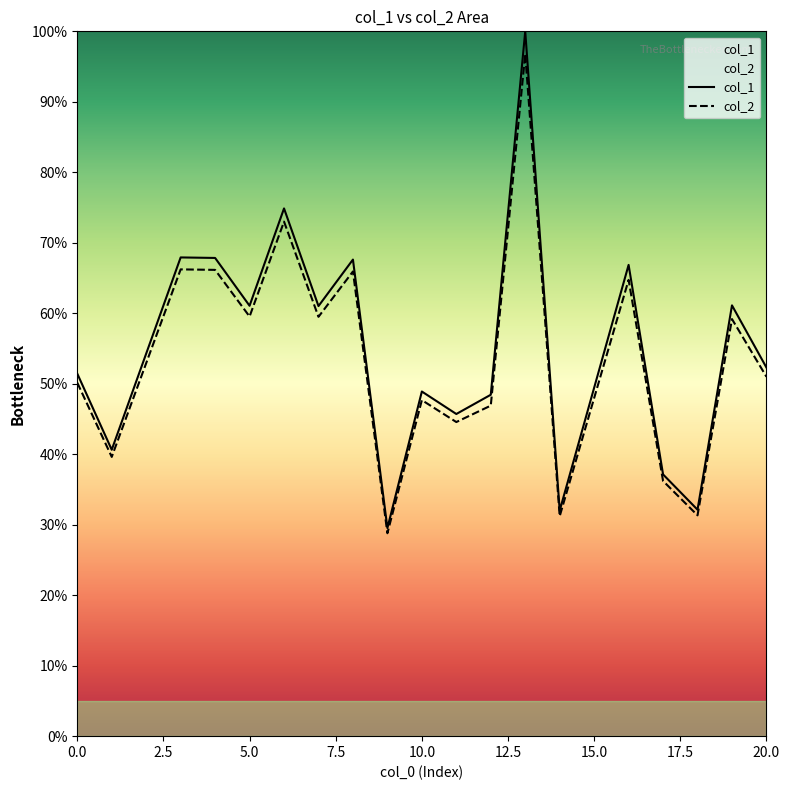

What is the minimum value for col_1?

29.5